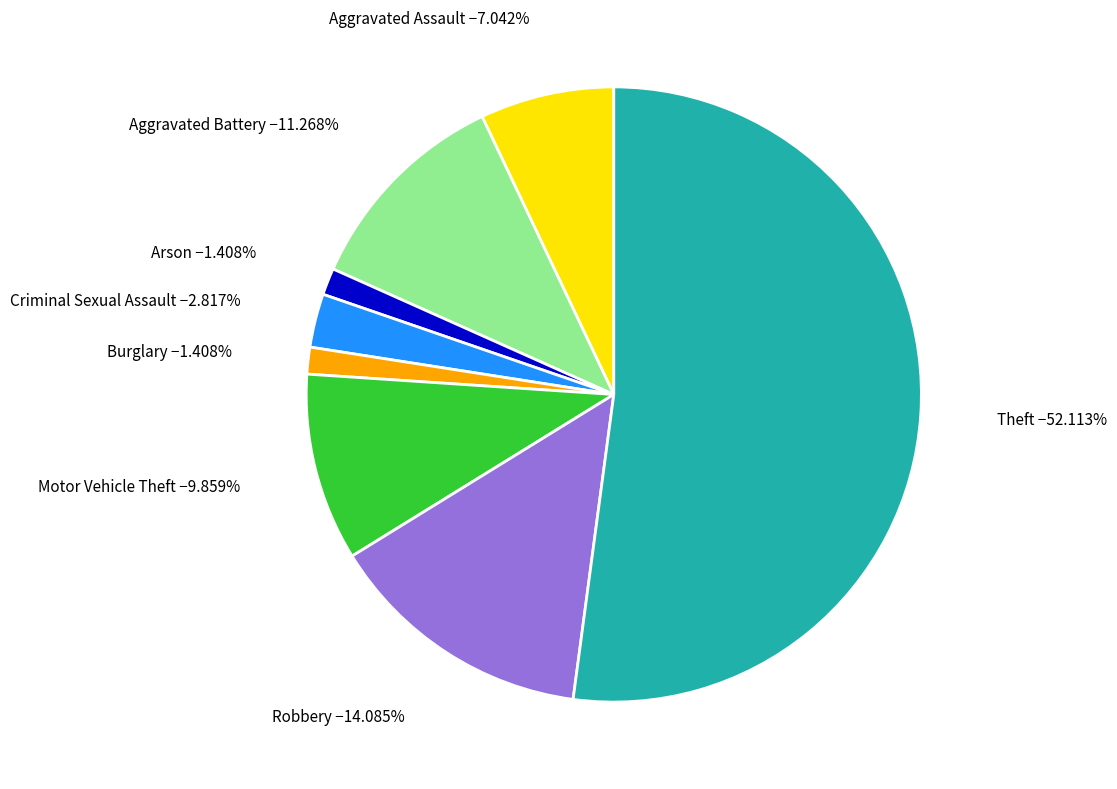

What is the majority slice?

Theft